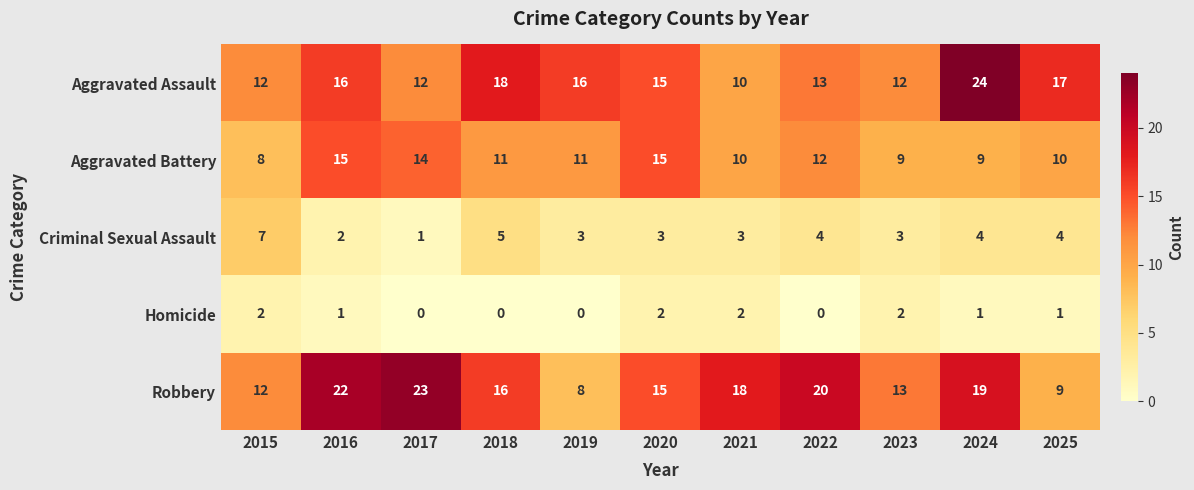

Which category has the lowest value in the Criminal Sexual Assault series?

2017